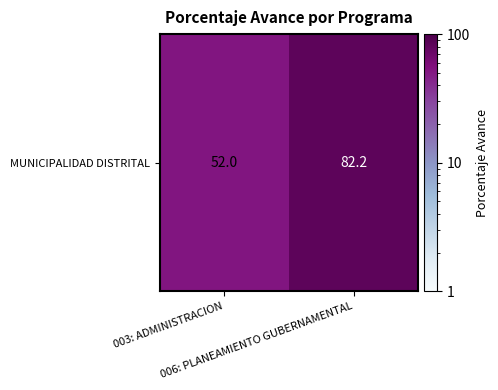

What is the greatest value displayed?

82.2